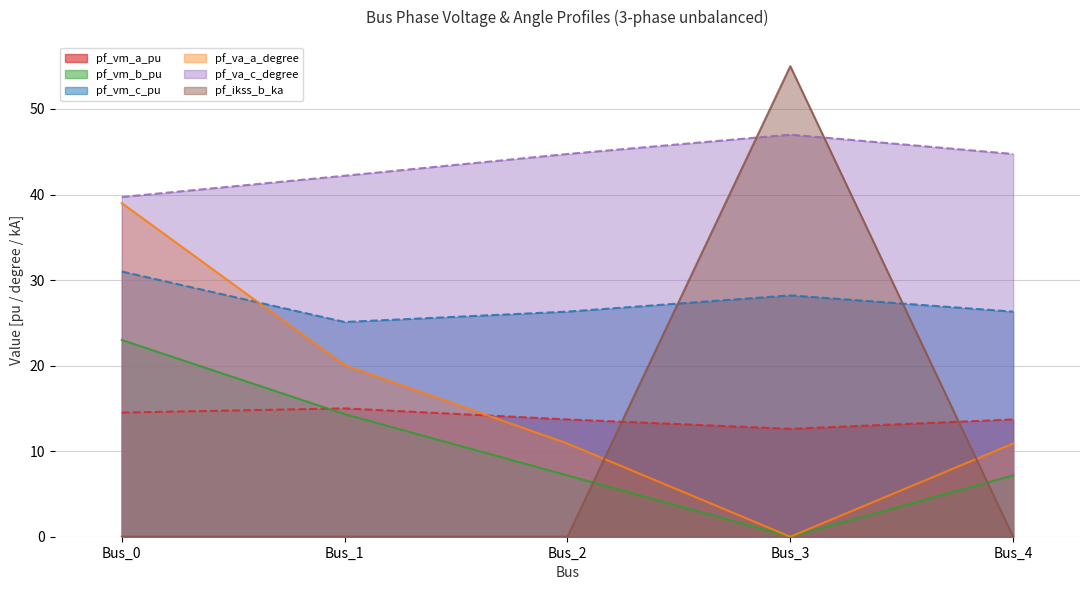

What is the sum of all pf_vm_b_pu (line) values?

51.7